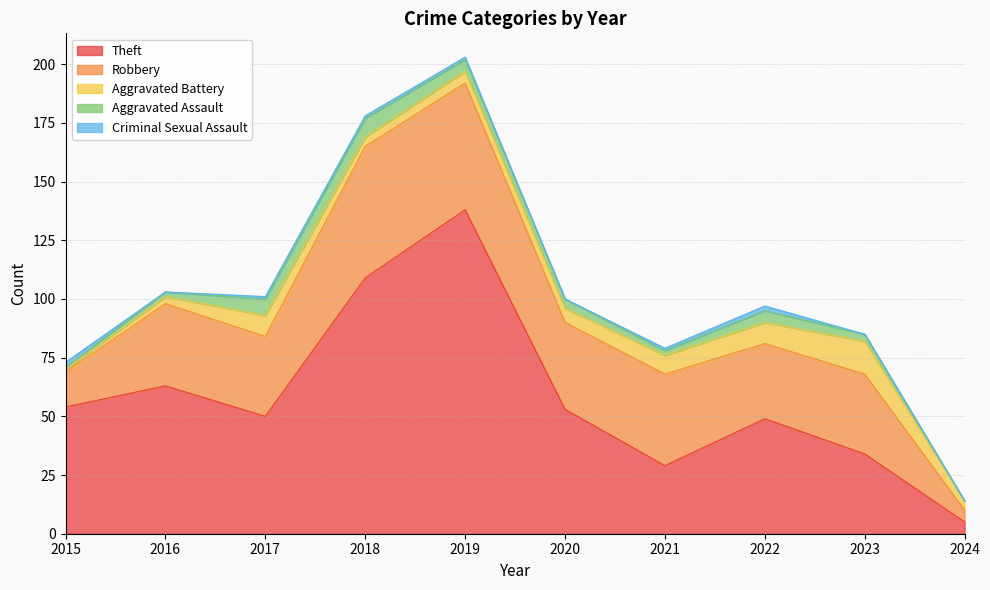

At which category does Aggravated Assault reach its first local valley?

2021